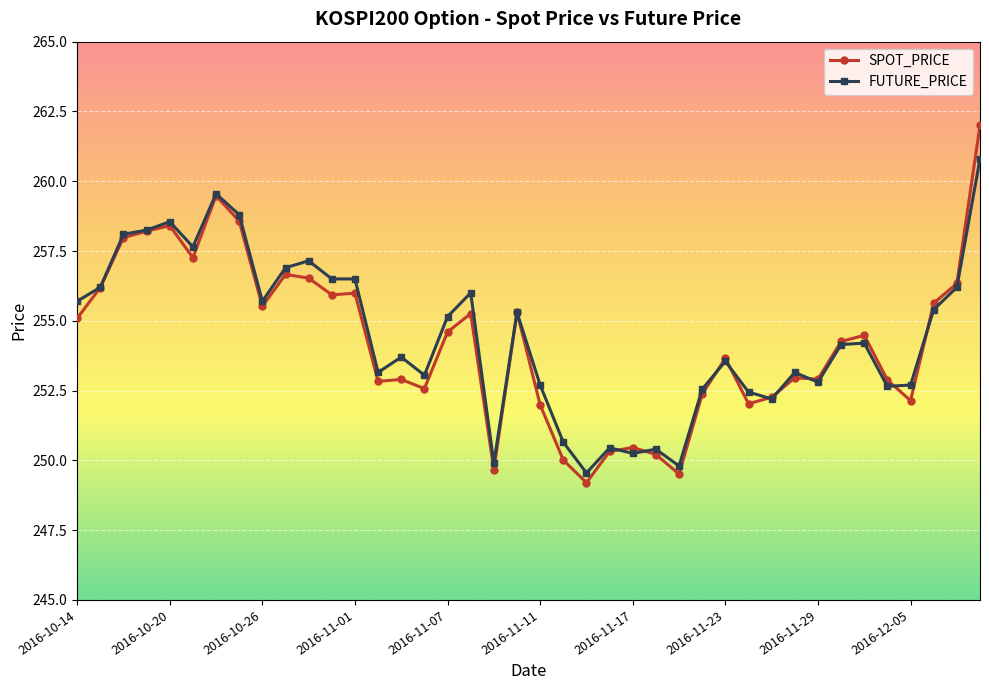

Which series has the widest spread of values?

SPOT_PRICE